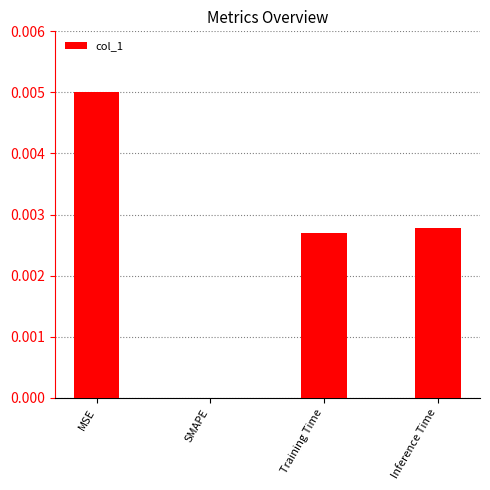

The value at SMAPE is 0.0. True or false?

True